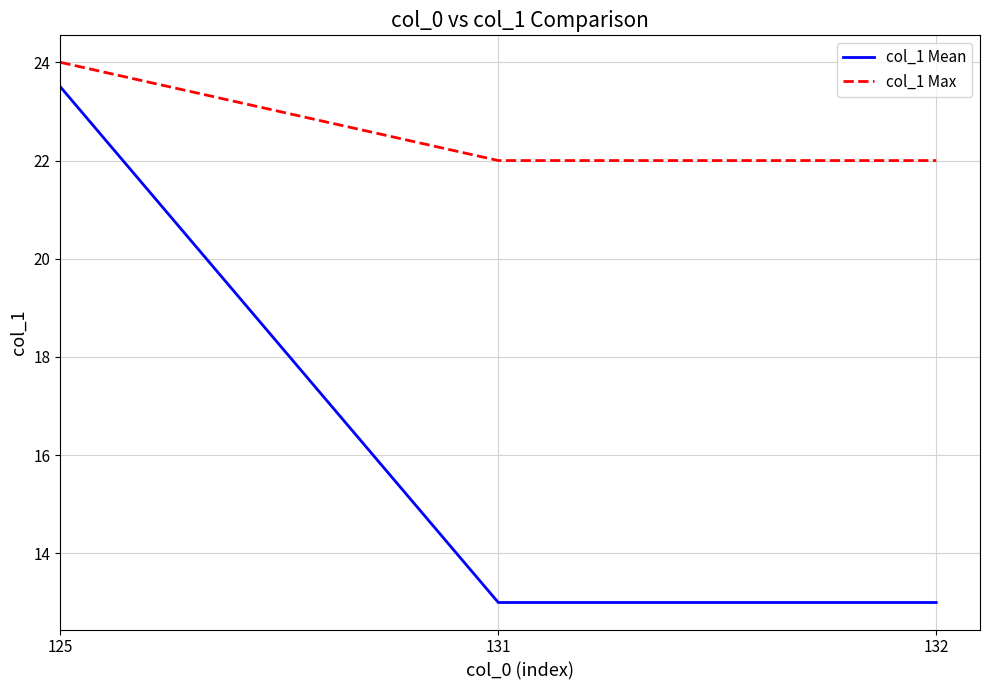

Which series has the widest spread of values?

col_1 Mean